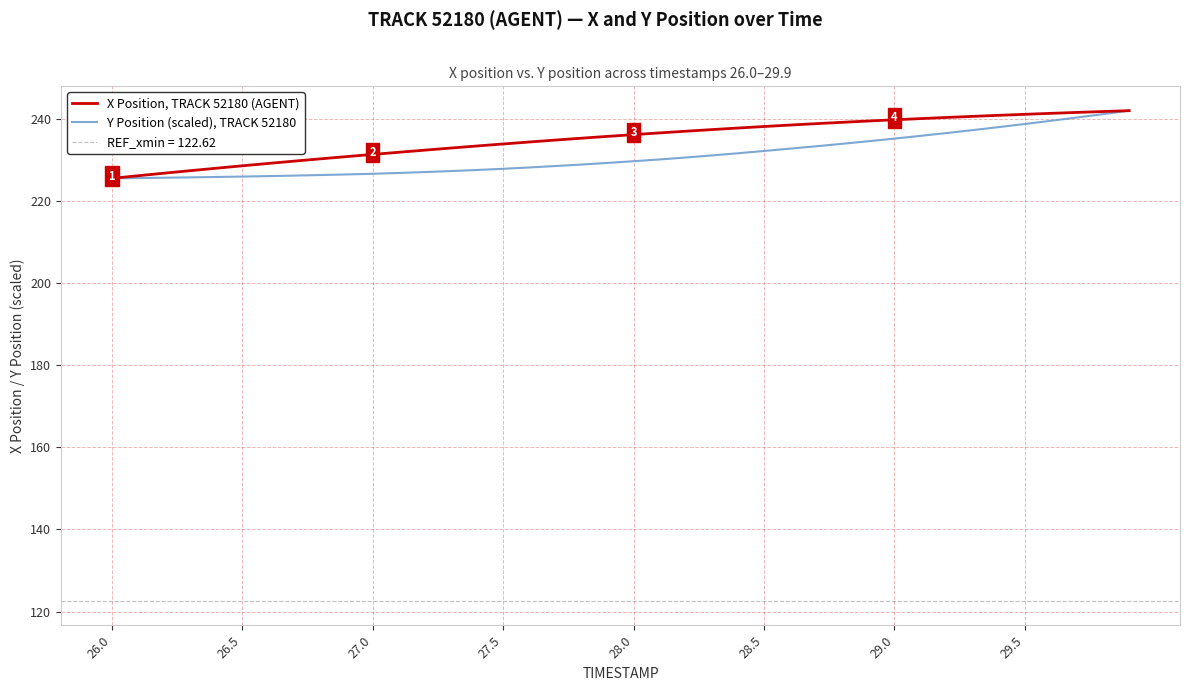

What is the minimum value for Y Position (scaled), TRACK 52180?

225.5